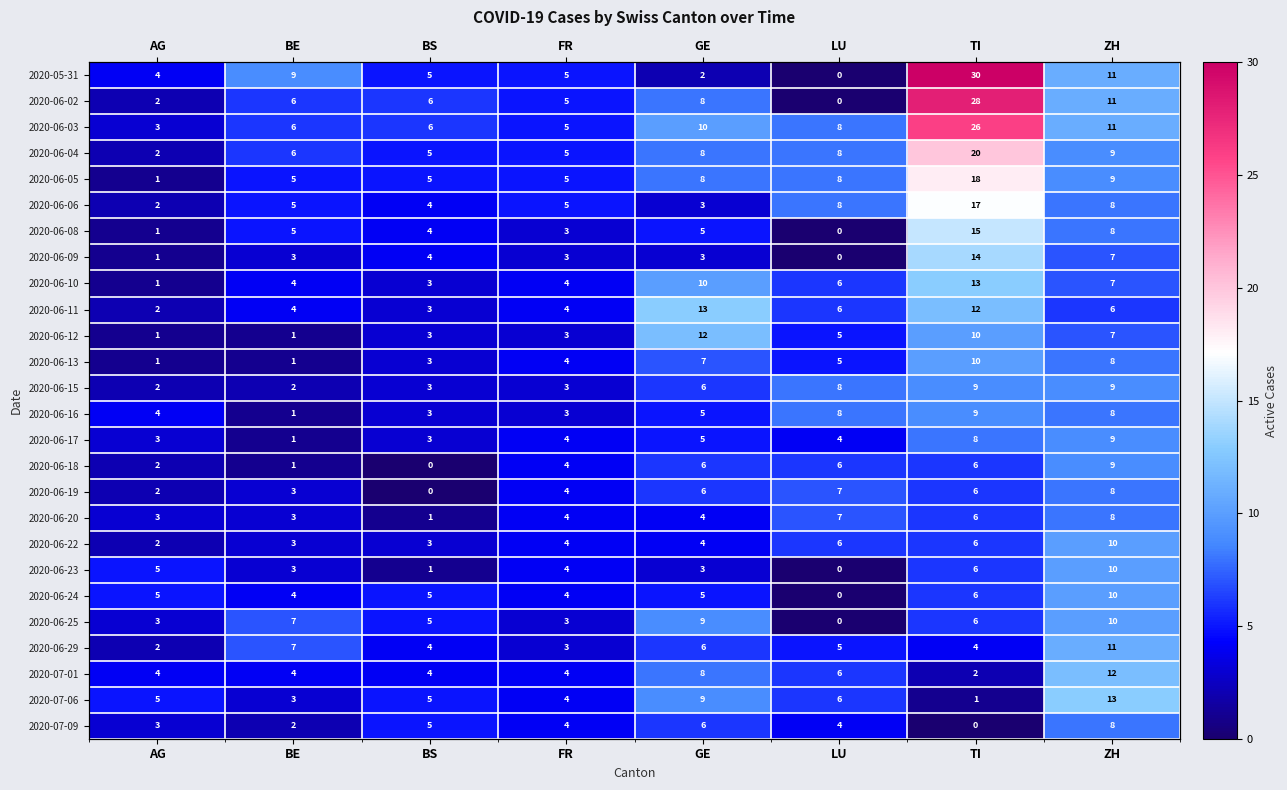

What is the approximate value of 2020-06-02 at TI, to the nearest 10?

30